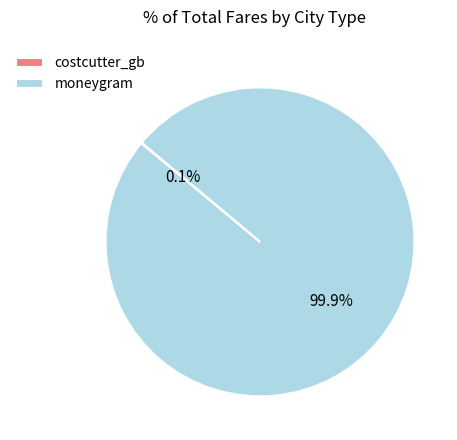

Which category has the biggest portion of the pie?

moneygram